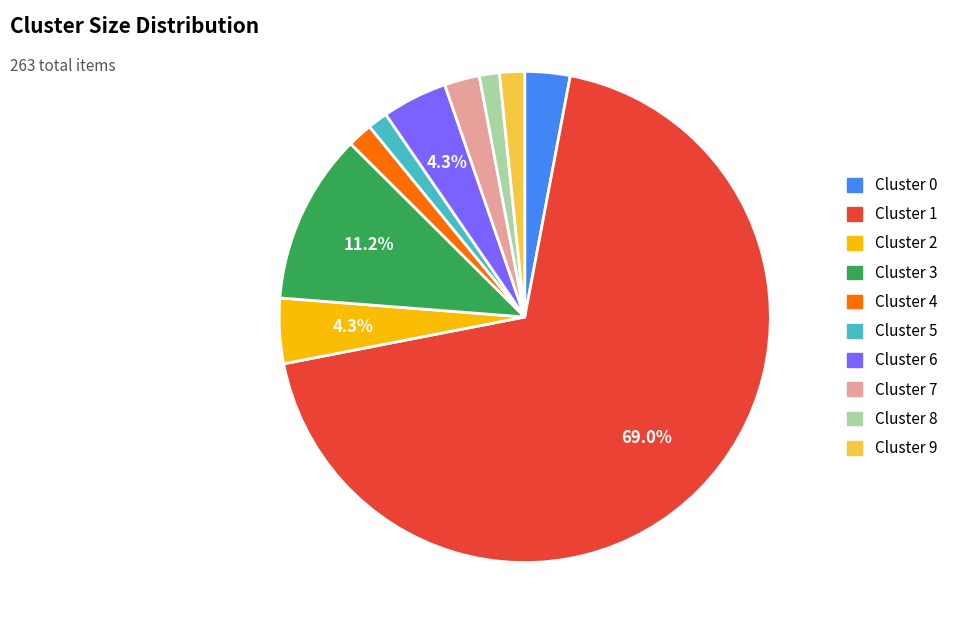

Which category has the biggest portion of the pie?

Cluster 1